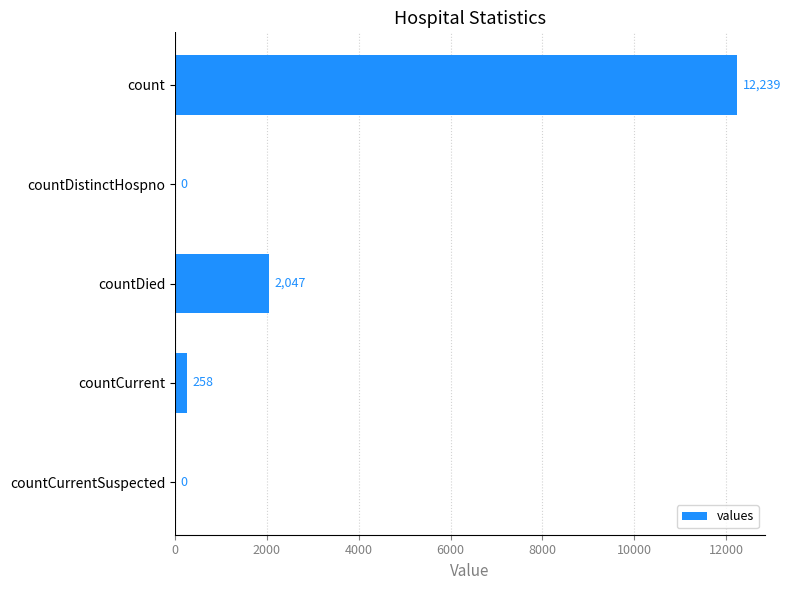

How many positive values are there?

3